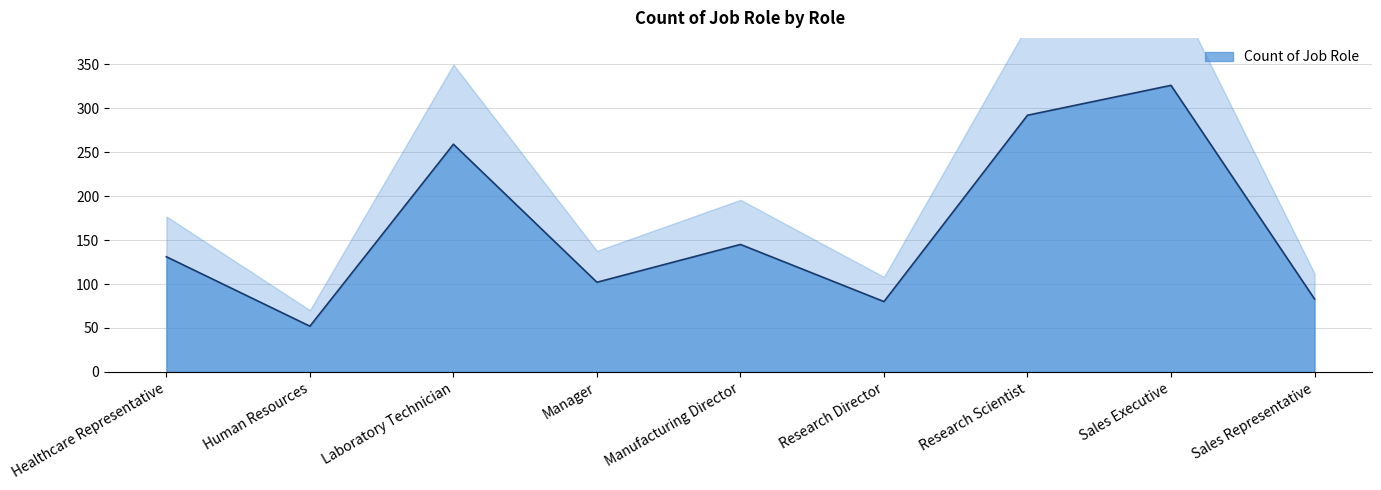

Reading left to right, transcribe all the data shown in this chart.

Healthcare Representative=131	Human Resources=52	Laboratory Technician=259	Manager=102	Manufacturing Director=145	Research Director=80	Research Scientist=292	Sales Executive=326	Sales Representative=83